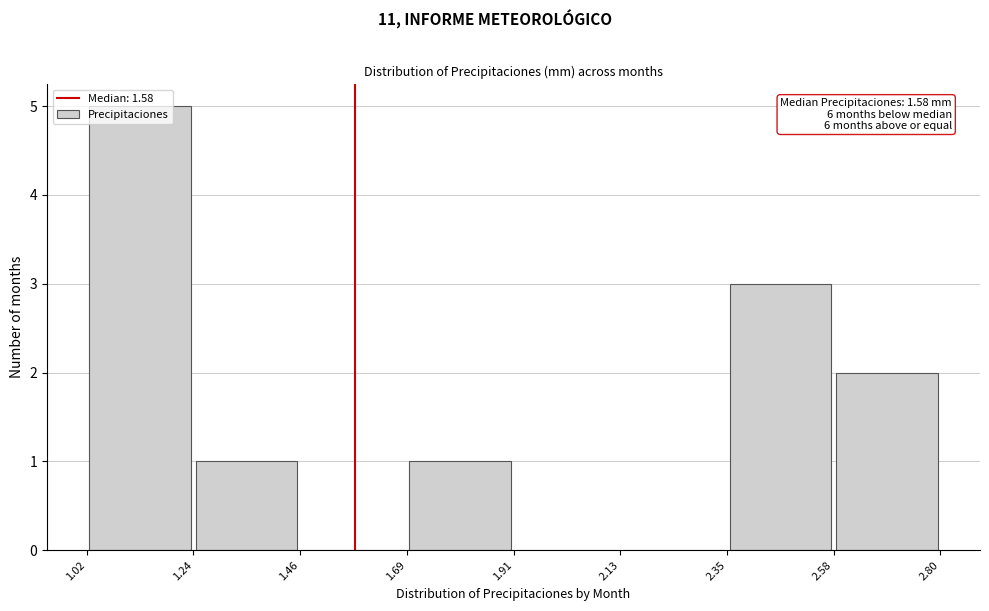

Which range on the x-axis has the tallest bar?

1.02 to 1.24